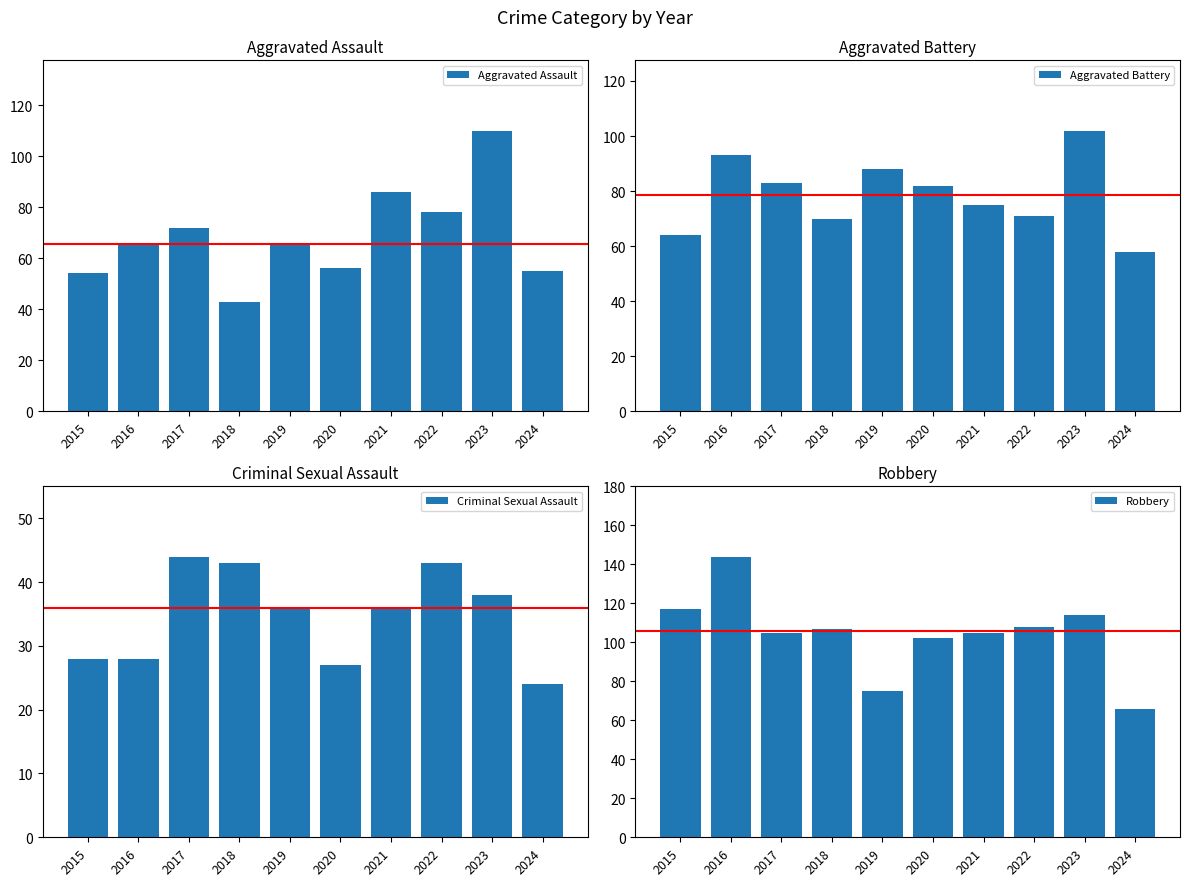

What is the sum of all Robbery values?

1043